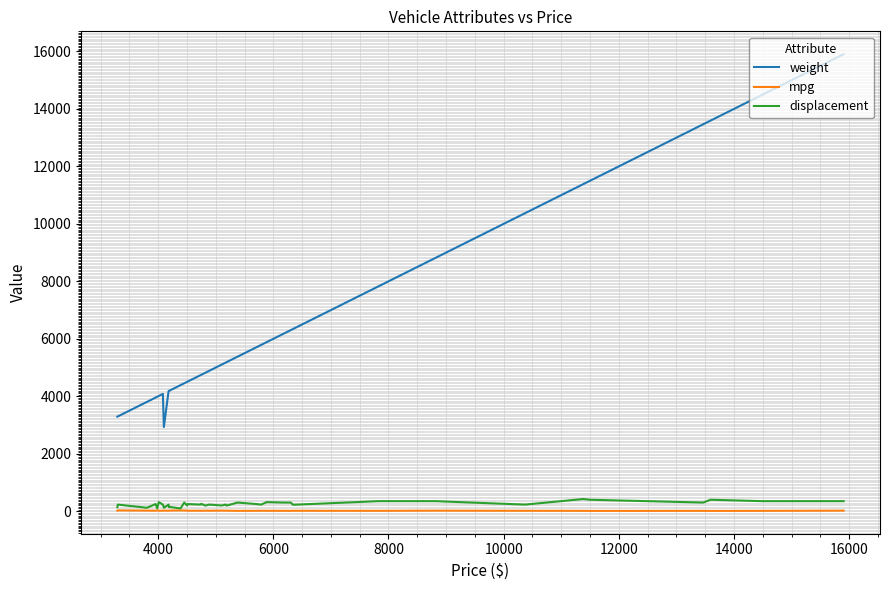

Which series has the largest total across all categories?

weight